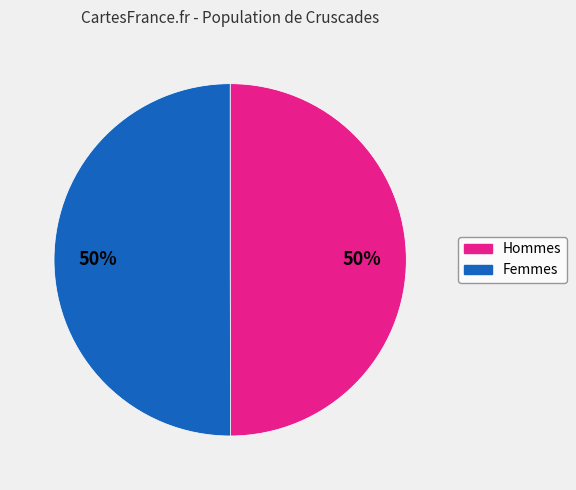

To the nearest percent, what is the difference between the largest and smallest slice percentages?

0%